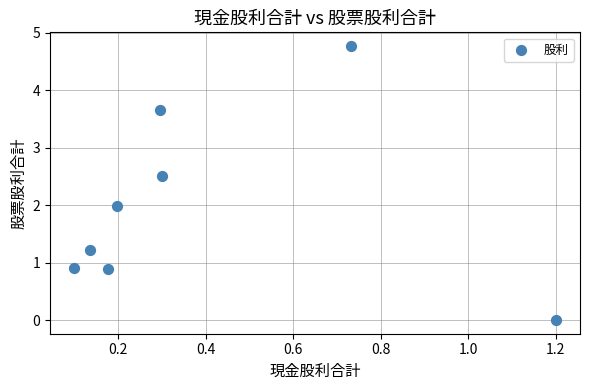

What is the average X value?

0.4